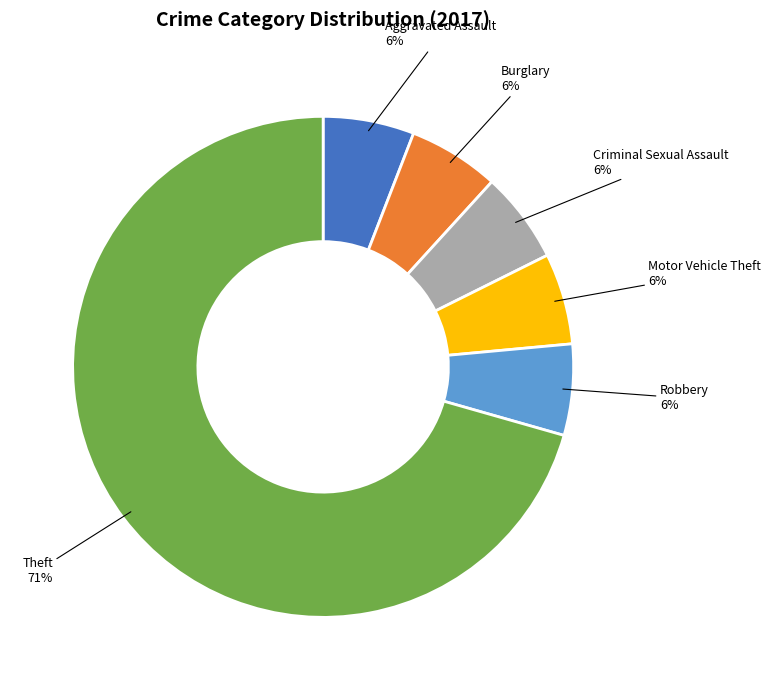

What is the ratio of the value at Theft to the value at Robbery?

12.0